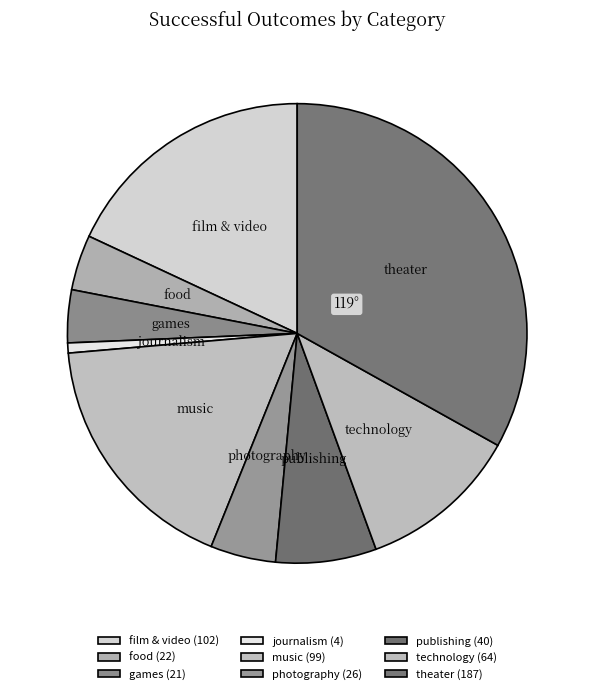

Is there a majority slice in this chart?

No